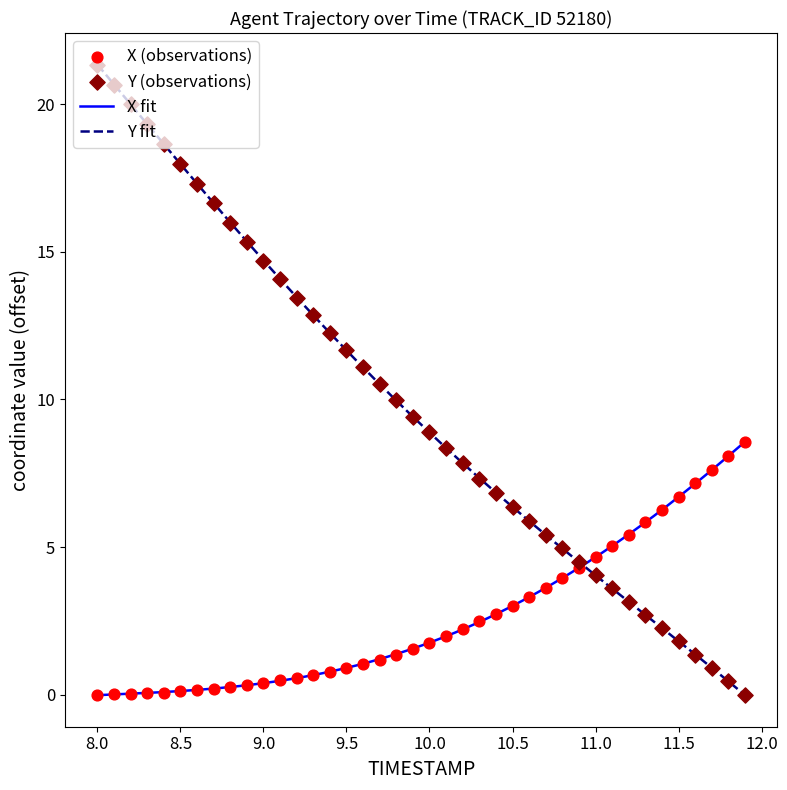

Which series contains the highest Y value?

Y